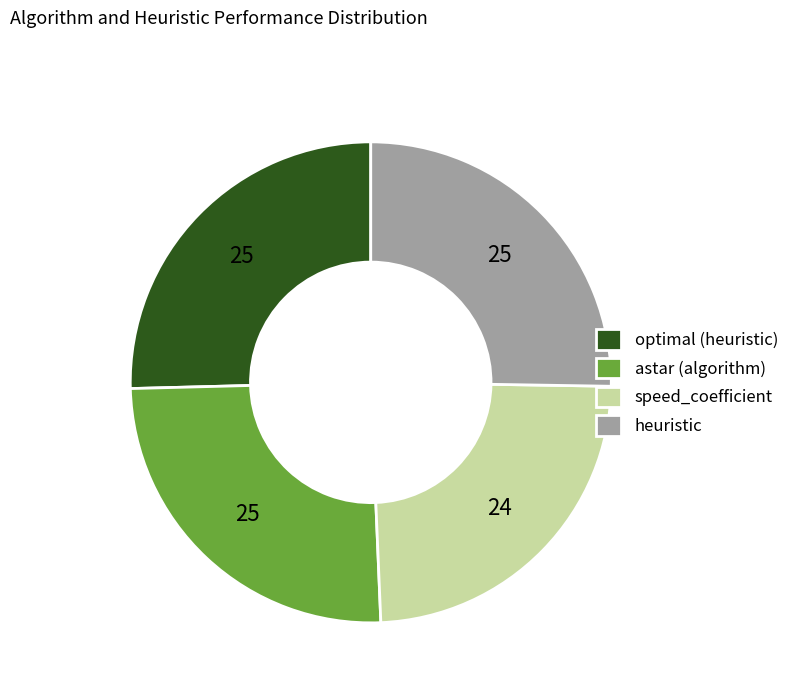

What is the smallest slice in the pie chart?

speed_coefficient